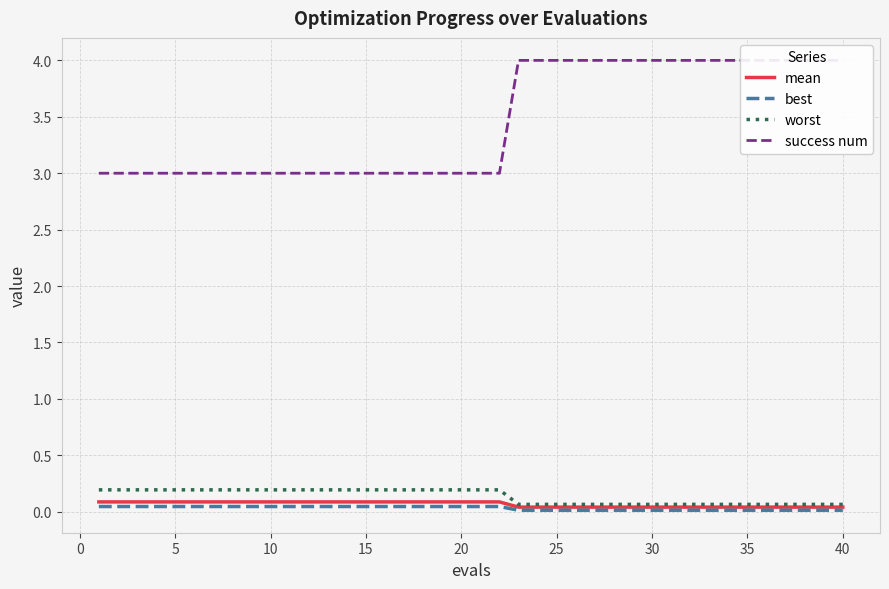

List the series in order of their peak value, lowest first.

best, mean, worst, success num